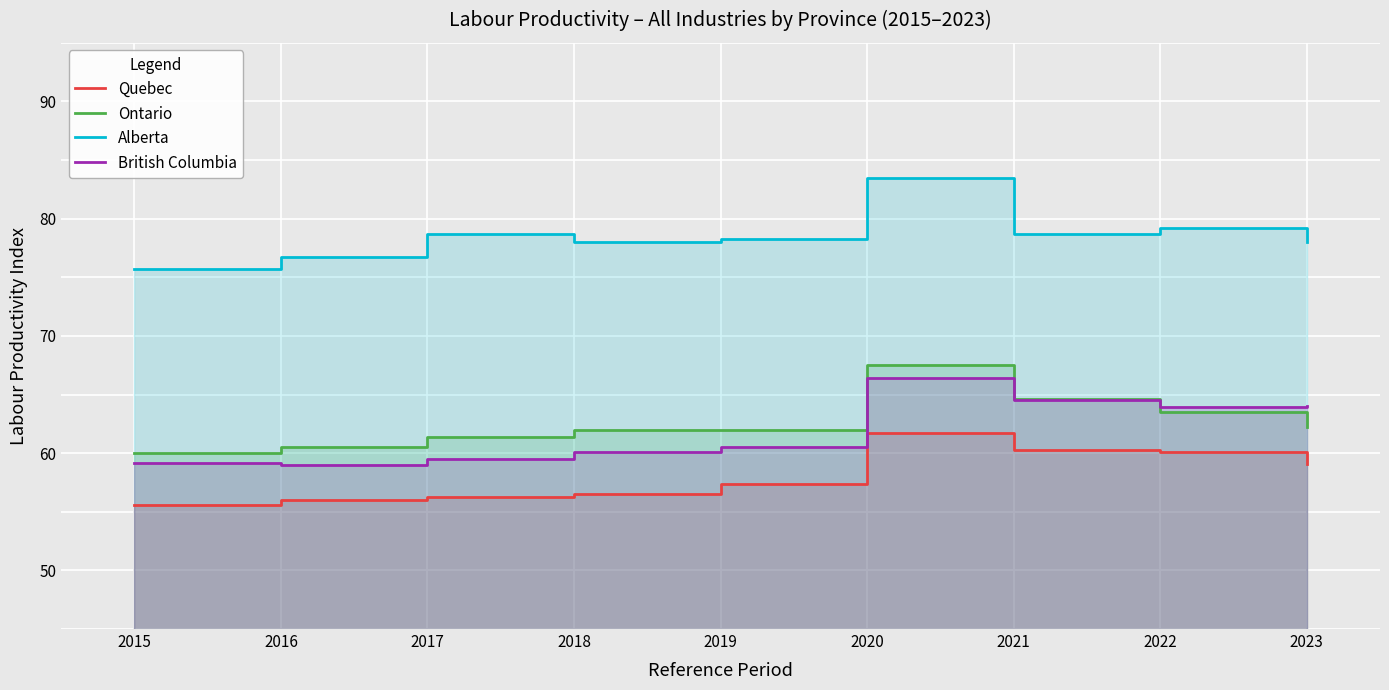

Reading left to right, what are all the values shown in this chart?

Quebec: 2015=55.6	2016=56.0	2017=56.3	2018=56.5	2019=57.4	2020=61.7	2021=60.3	2022=60.1	2023=59.1
Ontario: 2015=60.0	2016=60.5	2017=61.4	2018=62.0	2019=62.0	2020=67.5	2021=64.6	2022=63.5	2023=62.2
Alberta: 2015=75.7	2016=76.7	2017=78.7	2018=78.0	2019=78.3	2020=83.5	2021=78.7	2022=79.2	2023=78.0
British Columbia: 2015=59.2	2016=59.0	2017=59.5	2018=60.1	2019=60.5	2020=66.4	2021=64.5	2022=63.9	2023=64.0